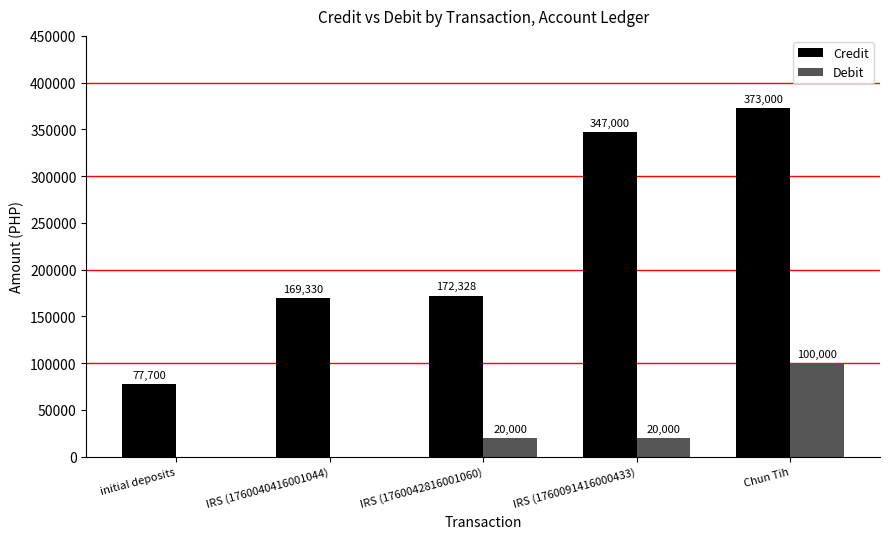

Is the value of Credit at Chun Tih greater than the value of Debit at IRS (1760091416000433)?

Yes